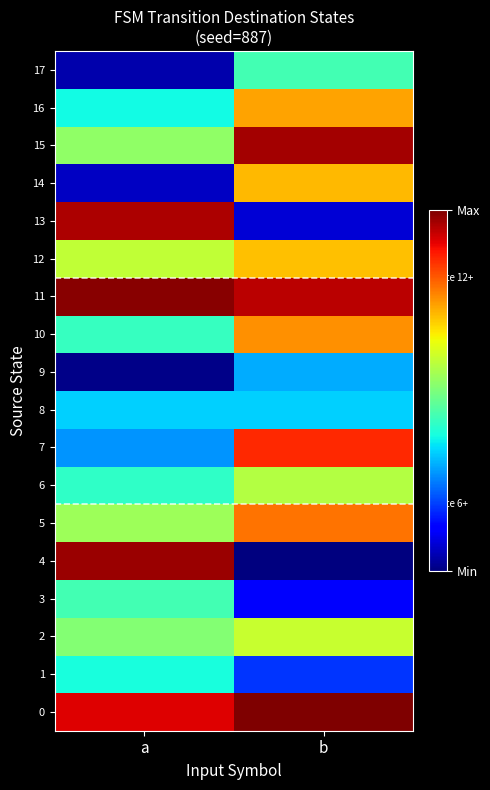

Which has a higher value, a or b?

b